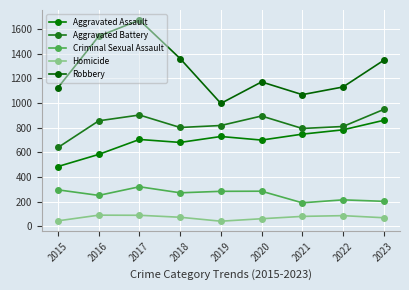

The Homicide series shows 104 at 2023. True or false?

False